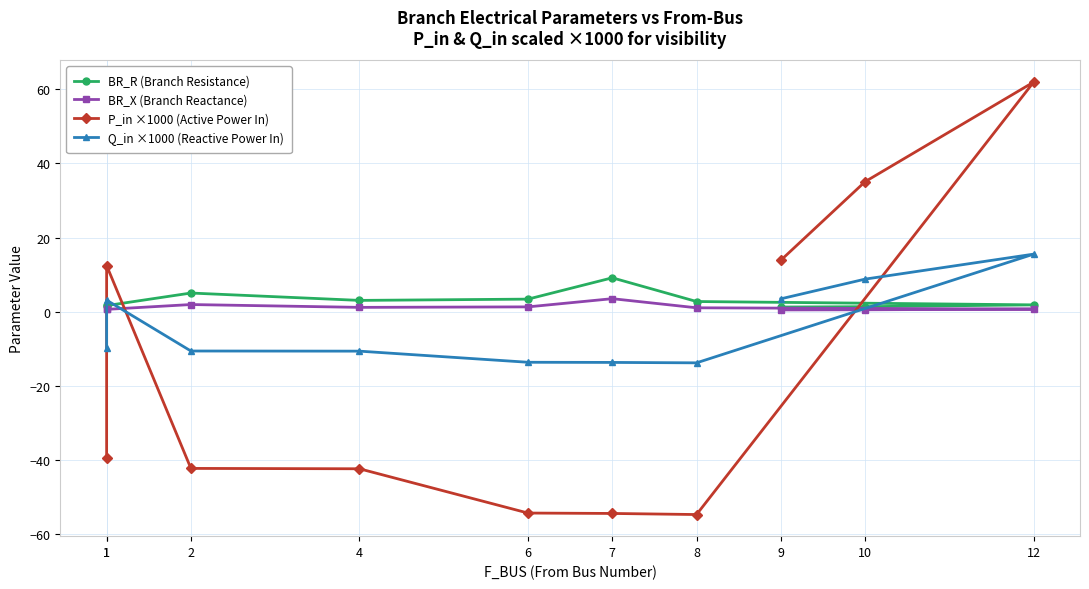

True or false: Q_in ×1000 (Reactive Power In) has a value of -9.9 at 1.

True